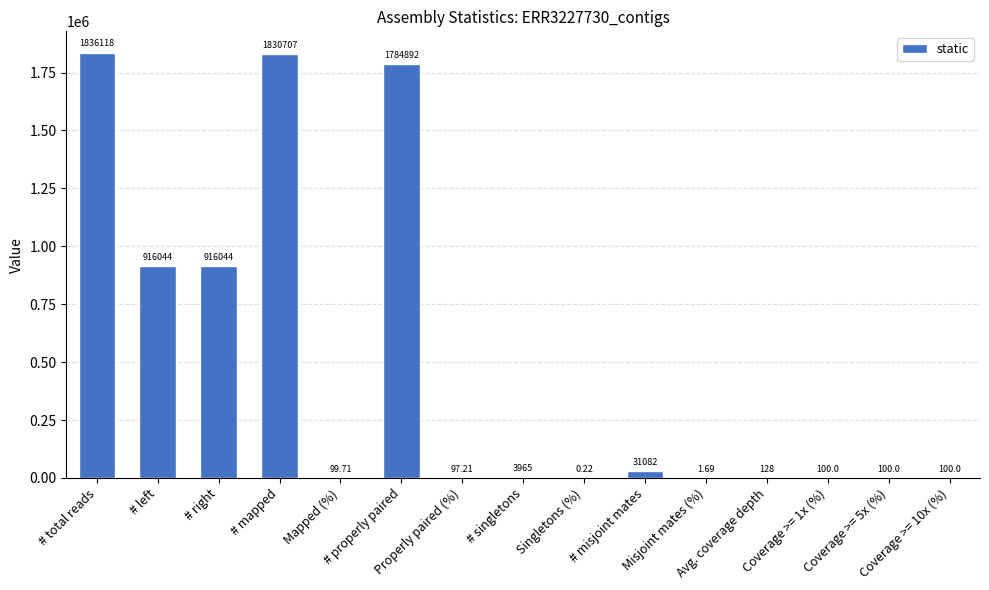

Which has a higher value, Coverage >= 5x (%) or Mapped (%)?

Coverage >= 5x (%)